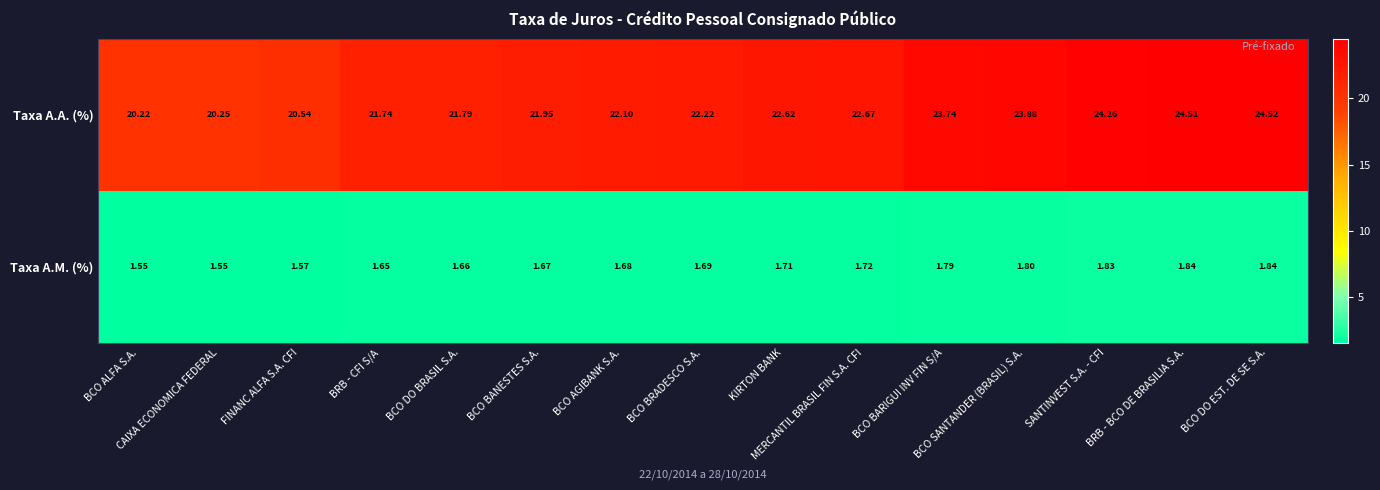

Which series has the widest spread of values?

Taxa A.A. (%)